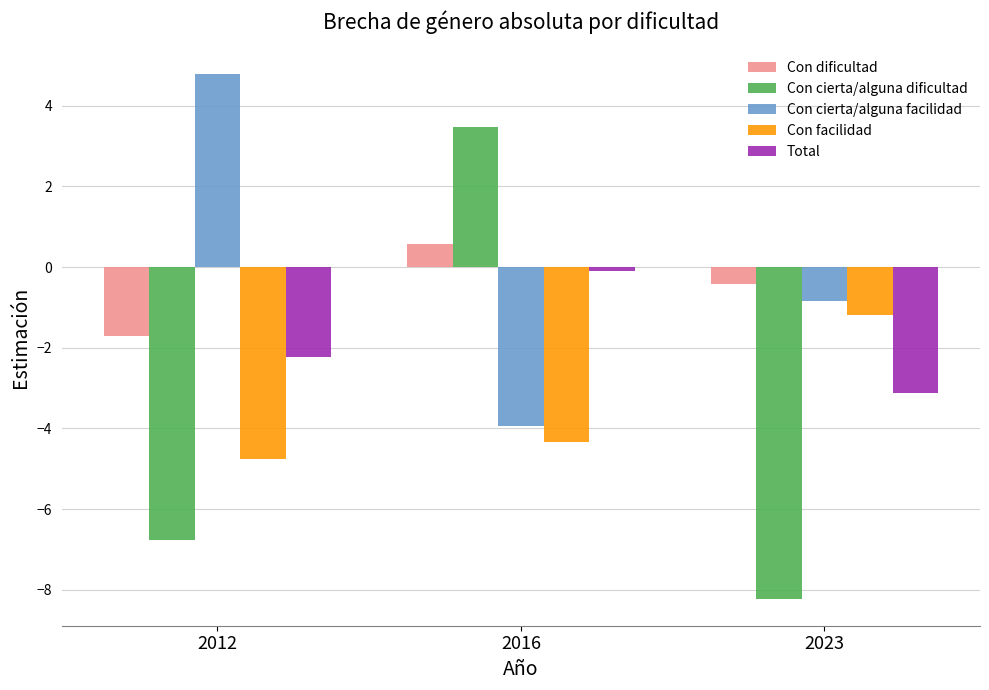

Reading right to left, list all the values displayed in this chart.

Con dificultad: -0.4	0.6	-1.7
Con cierta/alguna dificultad: -8.2	3.5	-6.8
Con cierta/alguna facilidad: -0.8	-3.9	4.8
Con facilidad: -1.2	-4.3	-4.7
Total: -3.1	-0.1	-2.2